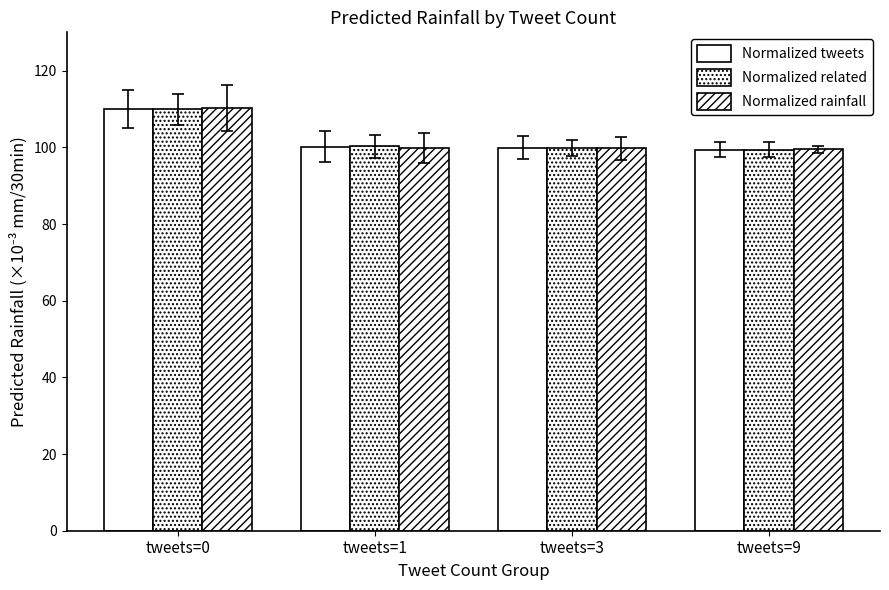

How many bars are there in each group?

3